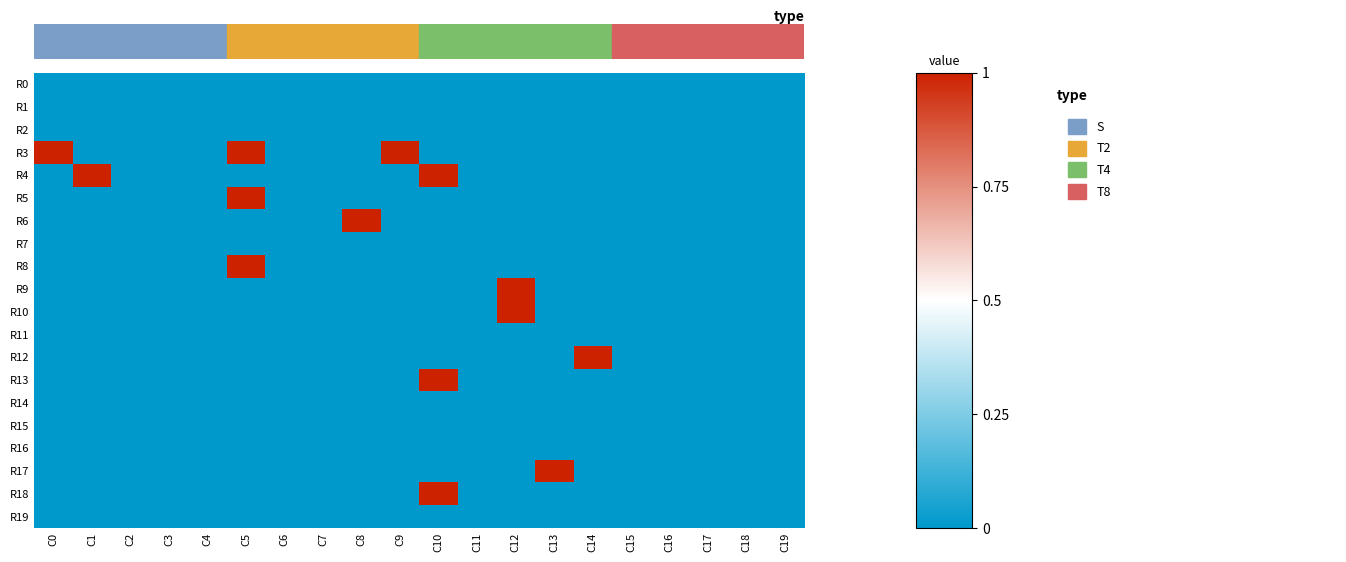

What is the total value across all series at C1?

1